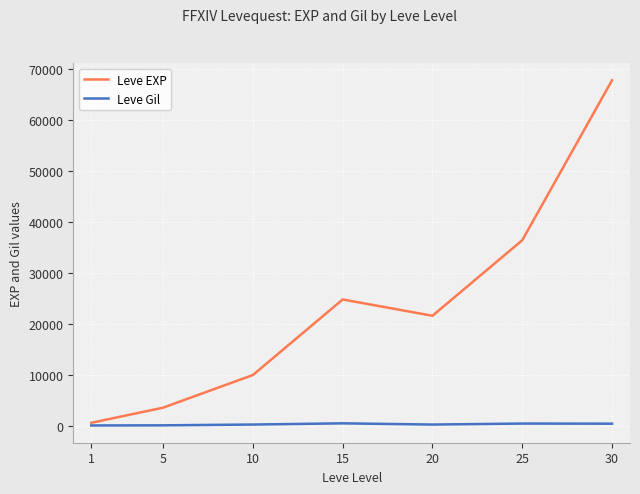

At which category is the sum across all series the highest?

30